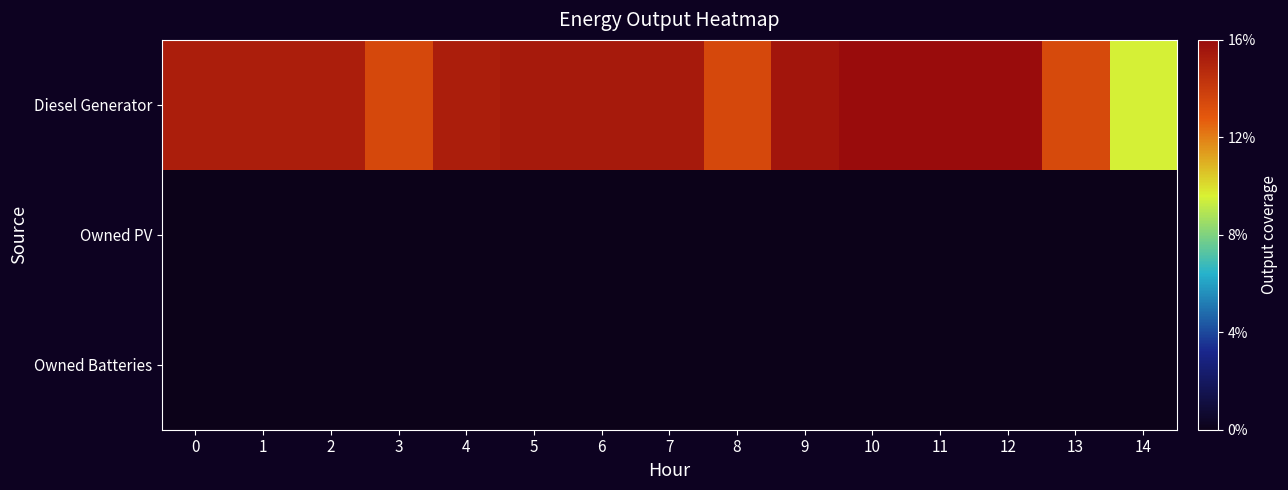

Reading left to right, extract all data points from this chart.

Diesel Generator: 0=400	1=400	2=400	3=354	4=400	5=405	6=405	7=405	8=354	9=410	10=420	11=420	12=420	13=352	14=251
Owned PV: 0=0	1=0	2=0	3=0	4=0	5=0	6=0	7=0	8=0	9=0	10=0	11=0	12=0	13=0	14=0
Owned Batteries: 0=0	1=0	2=0	3=0	4=0	5=0	6=0	7=0	8=0	9=0	10=0	11=0	12=0	13=0	14=0